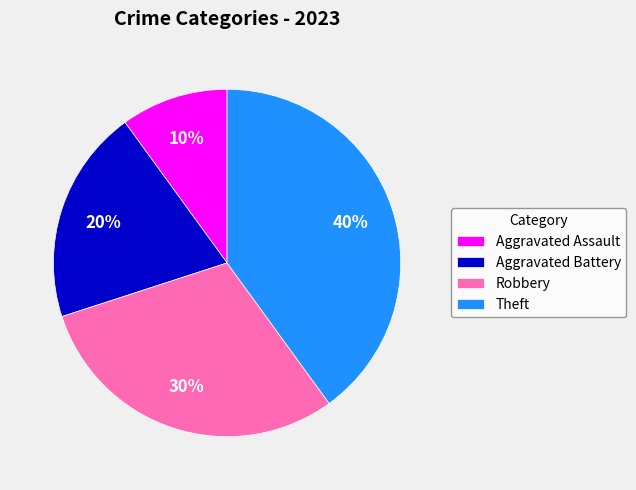

What percentage is the Robbery slice, to the nearest percent?

30%